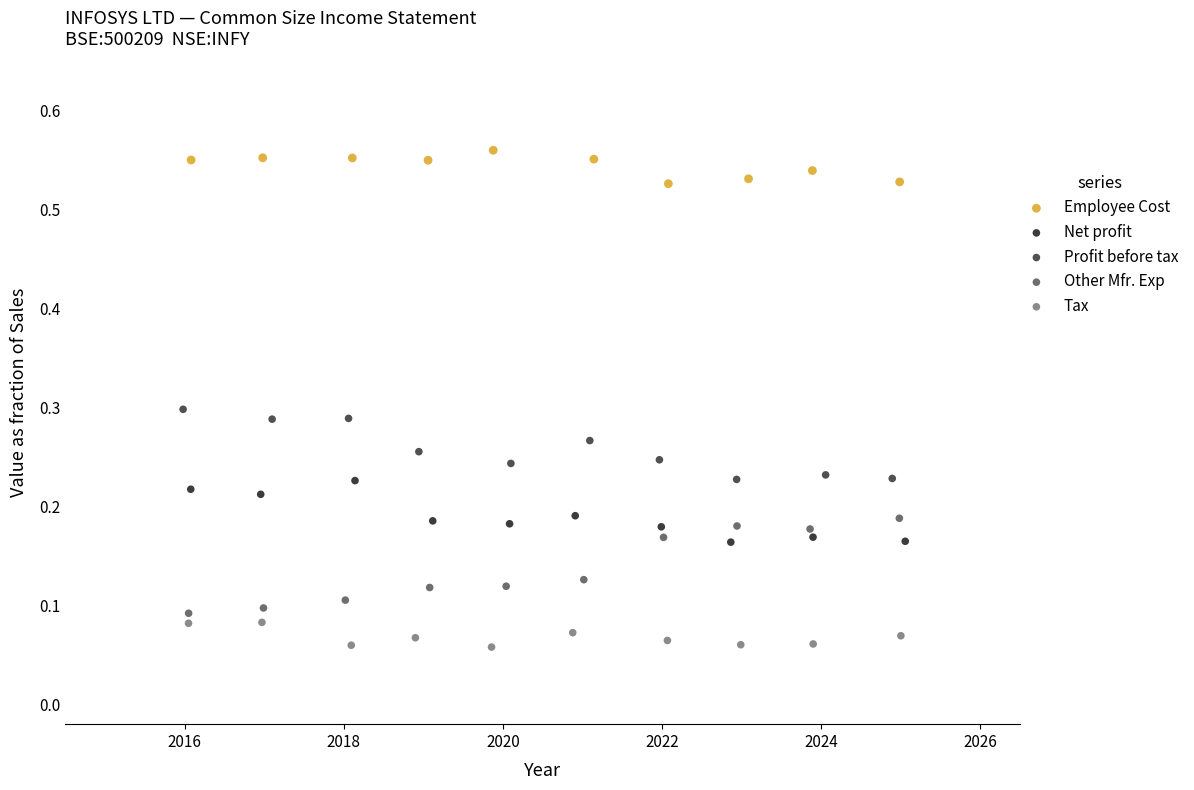

Which series reaches the maximum Y coordinate?

Employee Cost